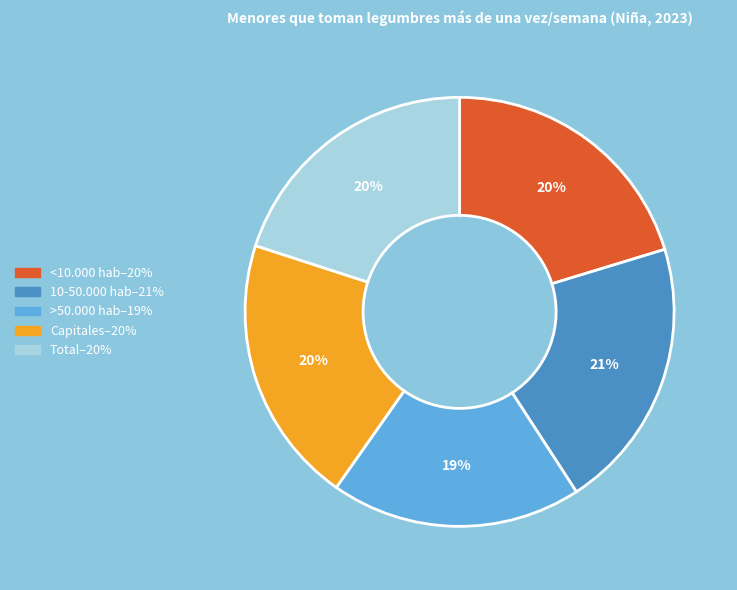

True or false: Total accounts for 20% of the total.

True